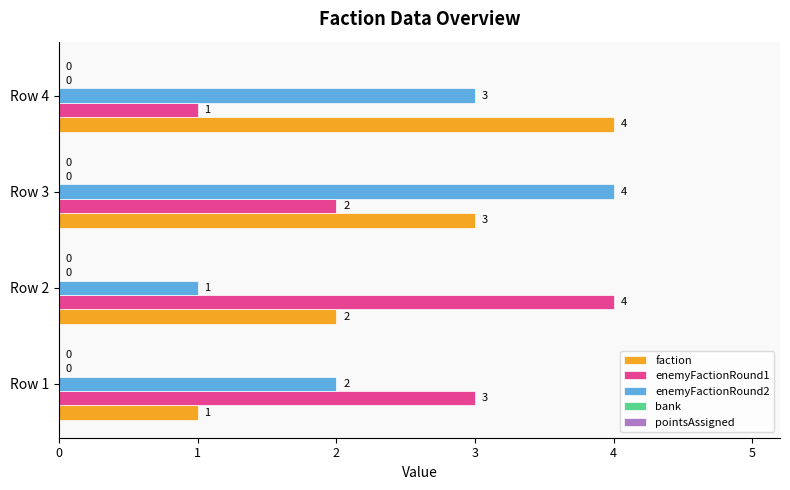

Which category has the highest value in the faction series?

Row 4